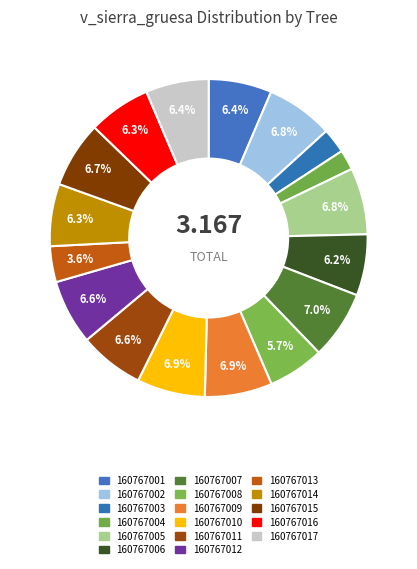

Count the number of slices in the pie.

17